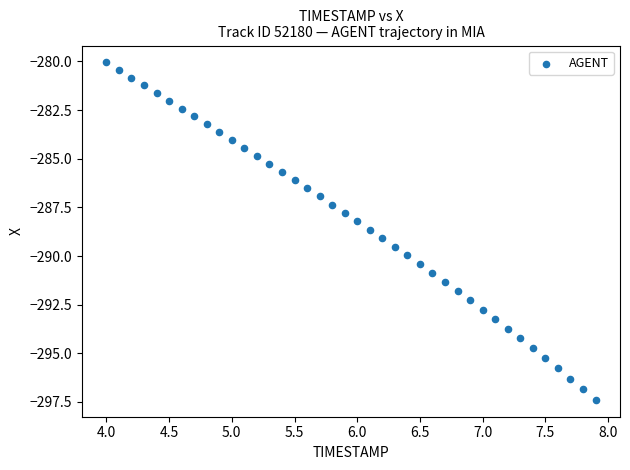

What is the range of X values (max minus min)?

3.9